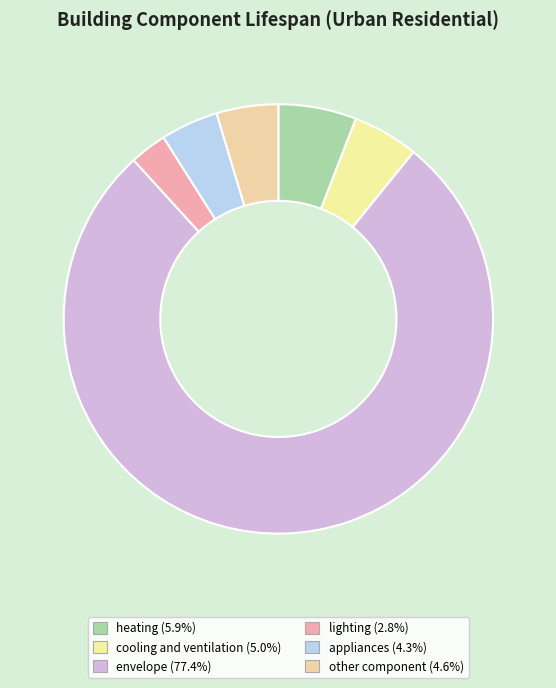

The other component slice represents 10% of the pie. True or false?

False